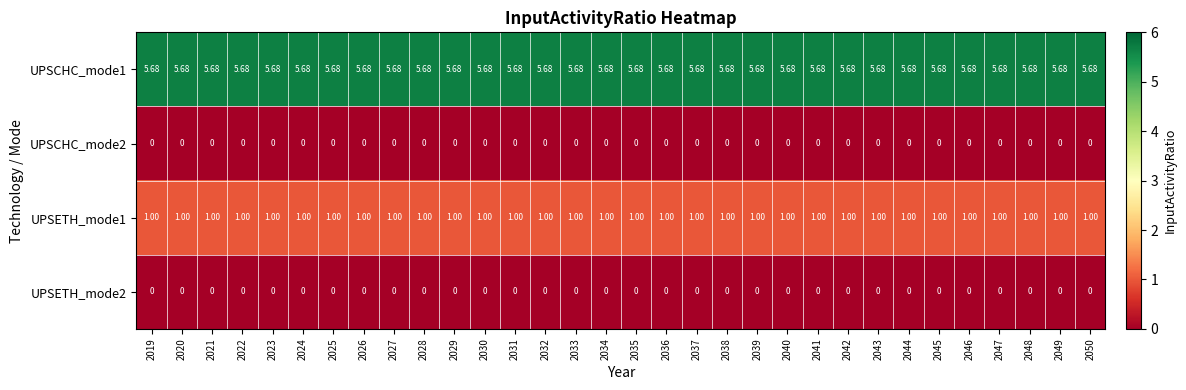

Is the value of UPSETH_mode1 at 2046 greater than the value of UPSCHC_mode1 at 2023?

No